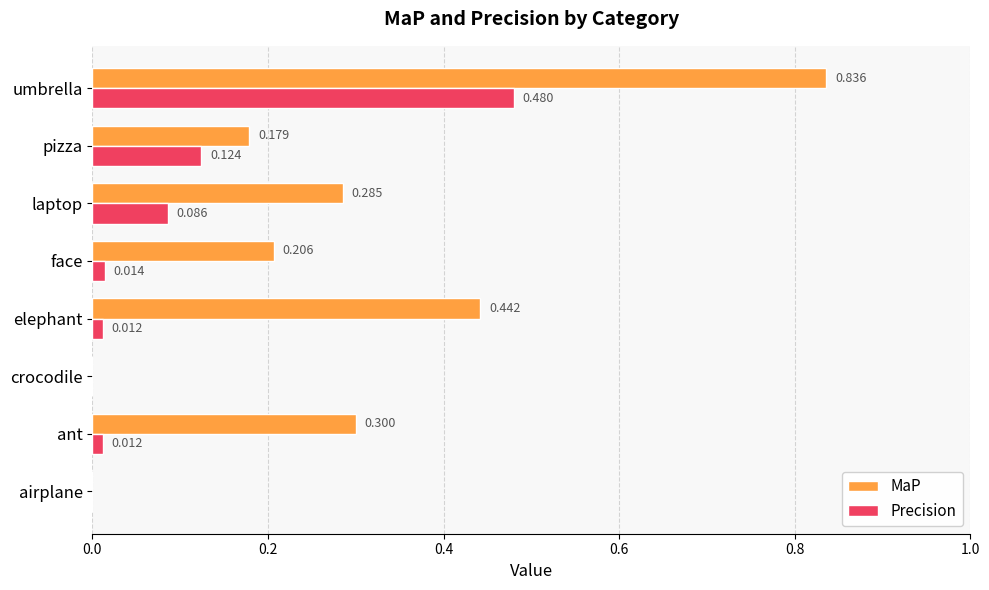

Which series changed the most between airplane and ant?

MaP